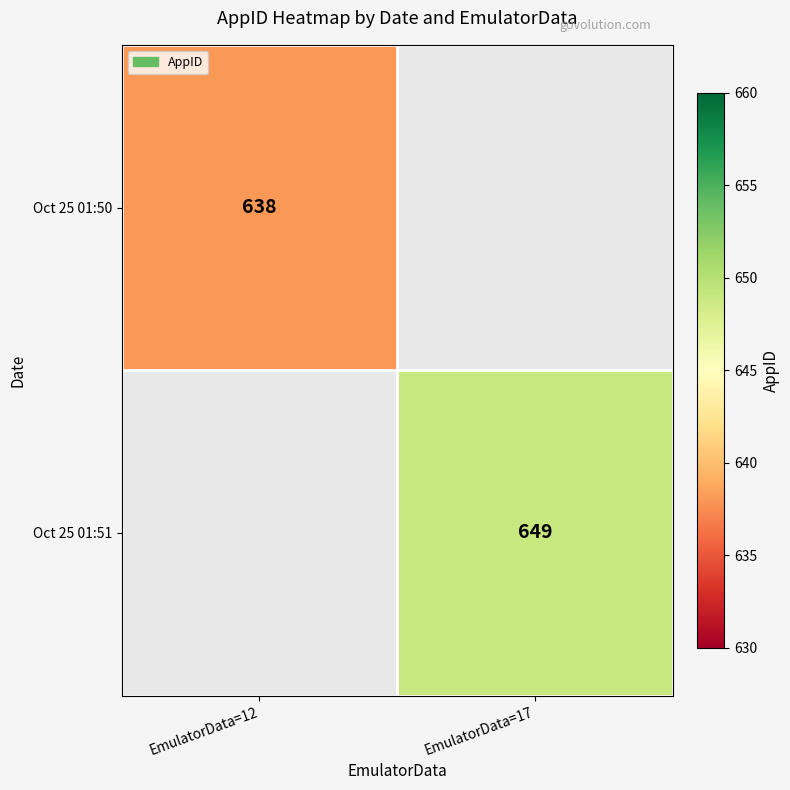

The value of Oct 25 01:51 at EmulatorData=17 is 266. True or false?

False